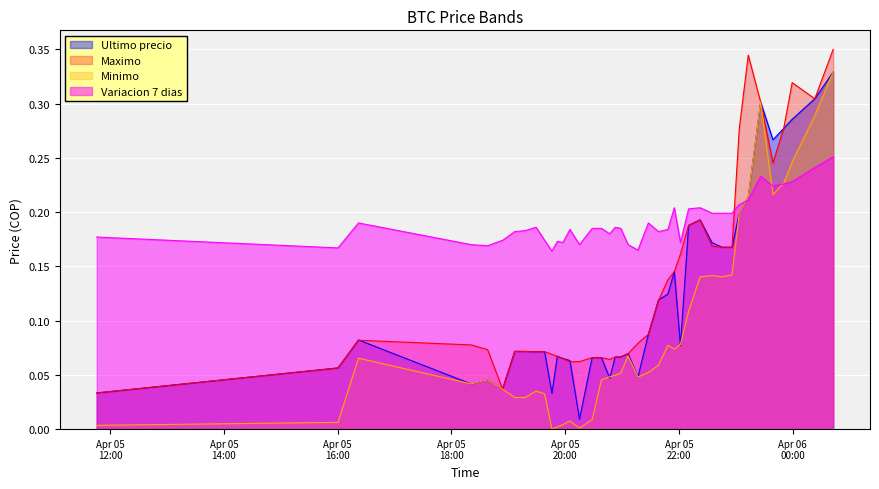

Which series has the widest spread of values?

Minimo